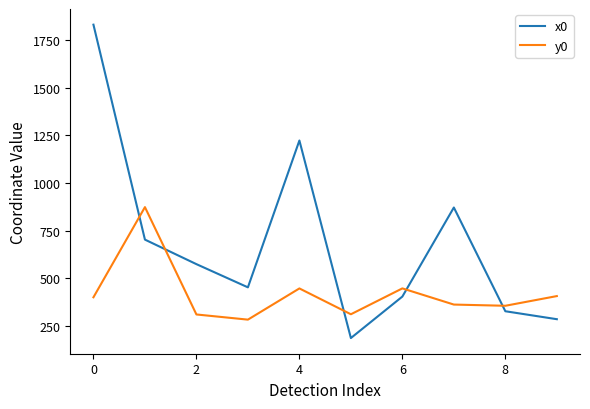

How many intersections are there between y0 and x0?

5